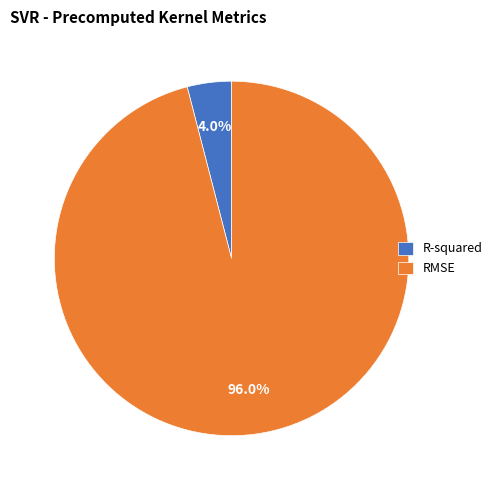

How much of the chart is everything except R-squared?

96.0%